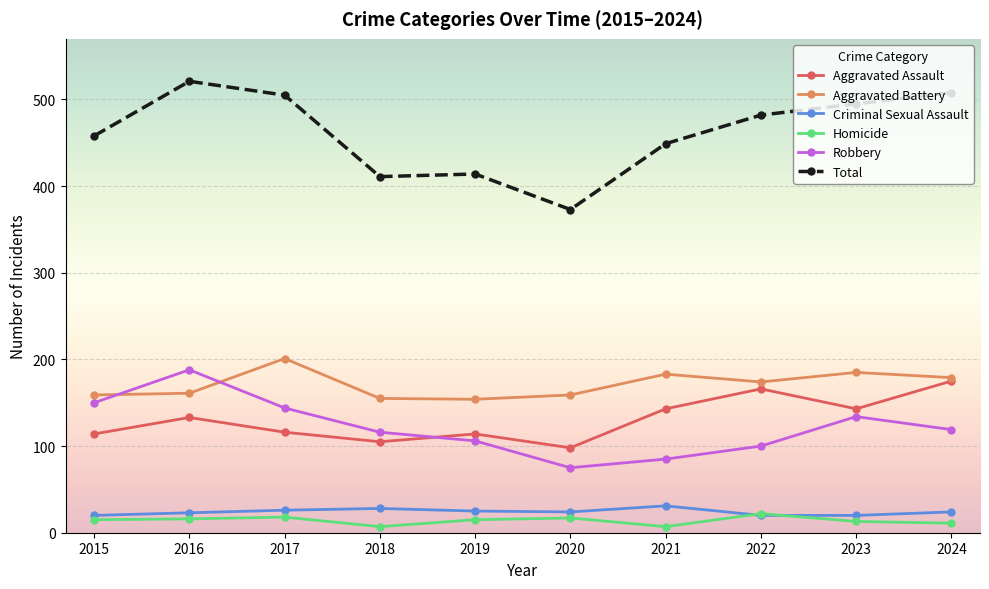

What is the approximate value of Homicide at 2017?

18